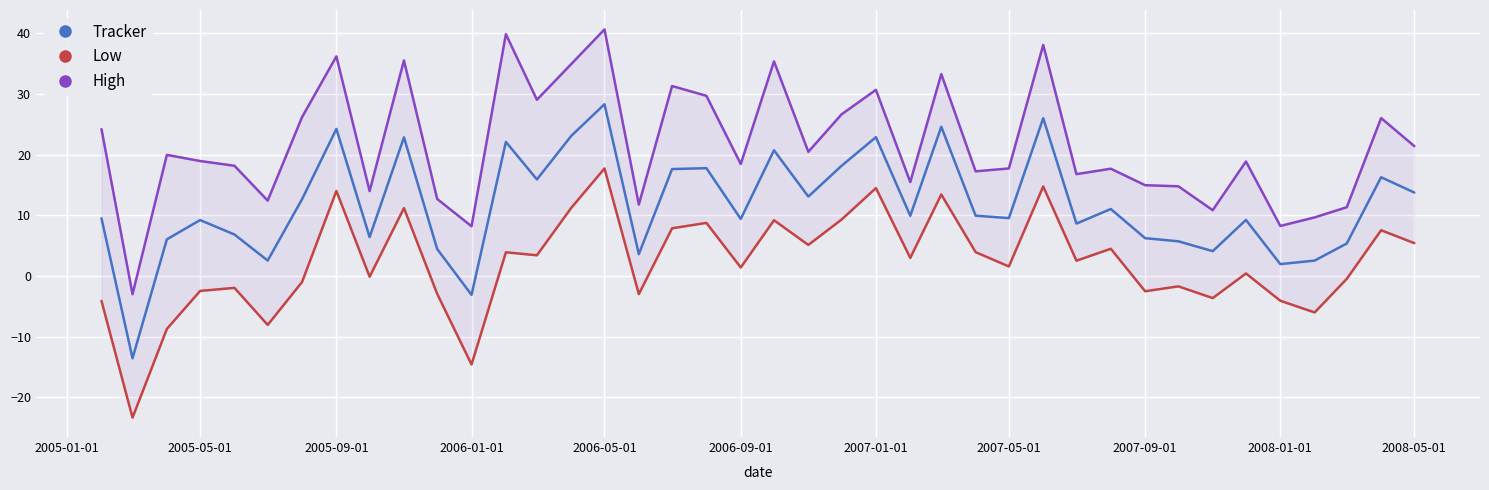

Is this an area chart (filled region under the line)?

No